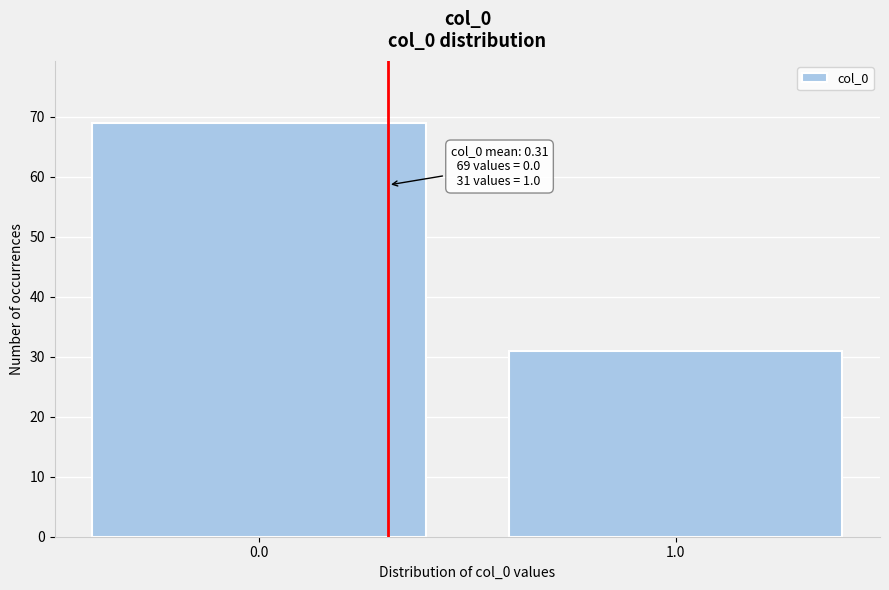

Reading left to right, extract all data points from this chart.

69	31